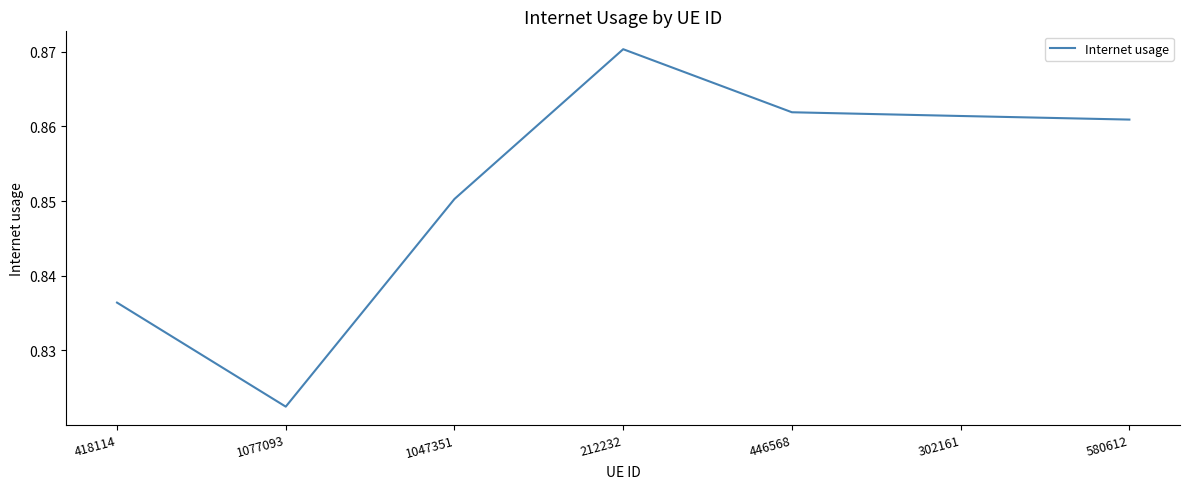

What is the sum of all values?

6.0